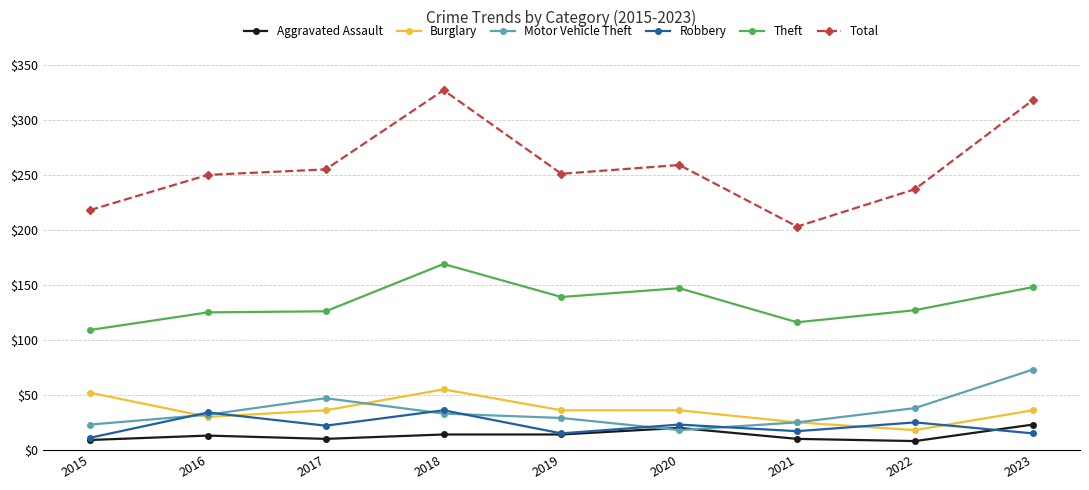

How many data points in Theft are less than 127?

4